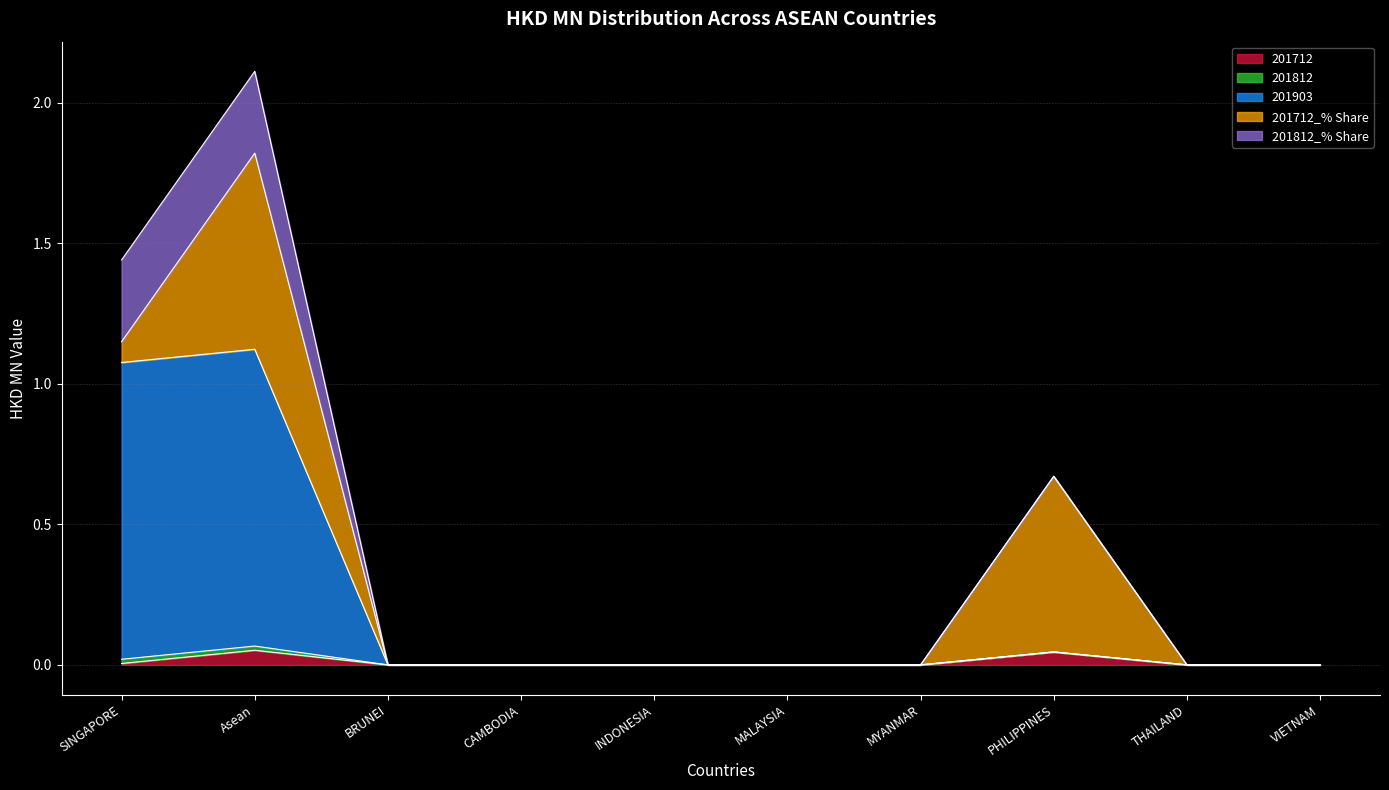

Reading left to right, transcribe all the data shown in this chart.

201712: 0.0	0.1	0.0	0.0	0.0	0.0	0.0	0.0	0.0	0.0
201812: 0.0	0.0	0.0	0.0	0.0	0.0	0.0	0.0	0.0	0.0
201903: 1.1	1.1	0.0	0.0	0.0	0.0	0.0	0.0	0.0	0.0
201712_% Share: 0.1	0.7	0.0	0.0	0.0	0.0	0.0	0.6	0.0	0.0
201812_% Share: 0.3	0.3	0.0	0.0	0.0	0.0	0.0	0.0	0.0	0.0